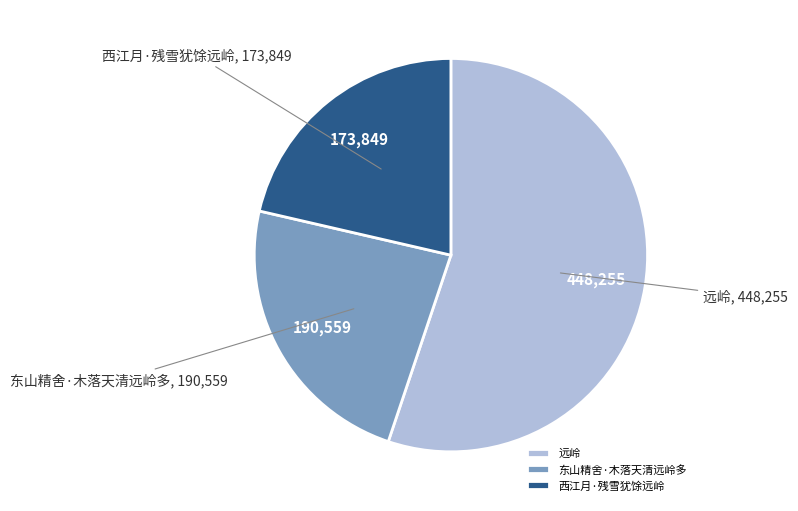

Combined, do 远岭 and 东山精舍·木落天清远岭多 account for over 50%?

Yes